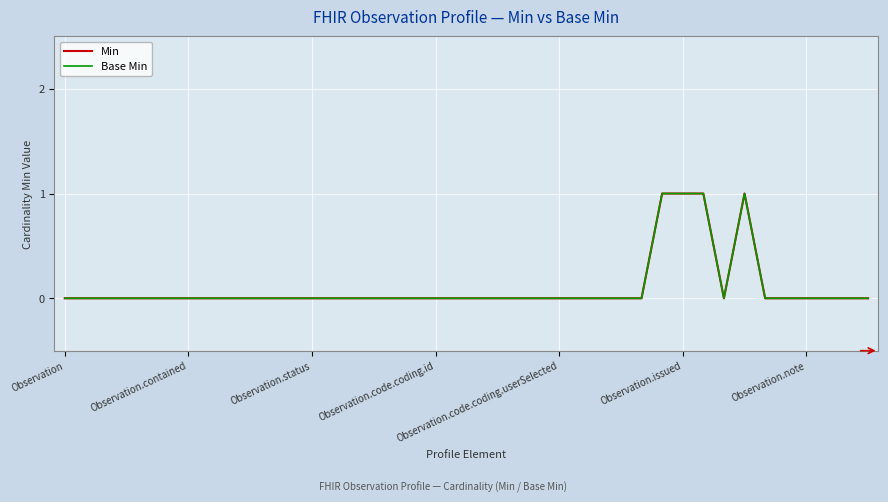

How many lines are shown in the chart?

2